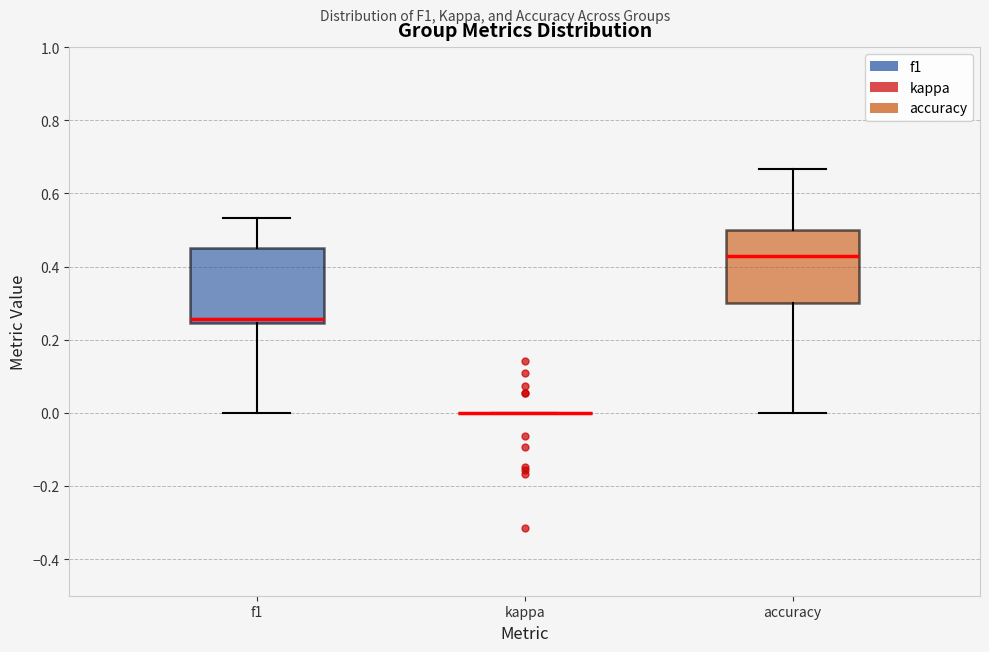

Where does the lower whisker of the box for accuracy end on the y-axis? The values are not printed on the chart, so give them approximately, as read against the axis.

0.00